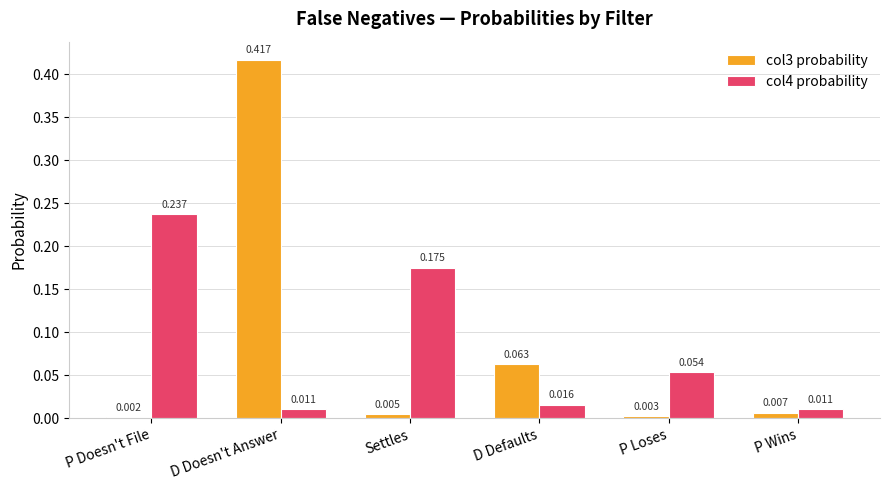

At which category does the chart reach its peak across all series?

D Doesn't Answer